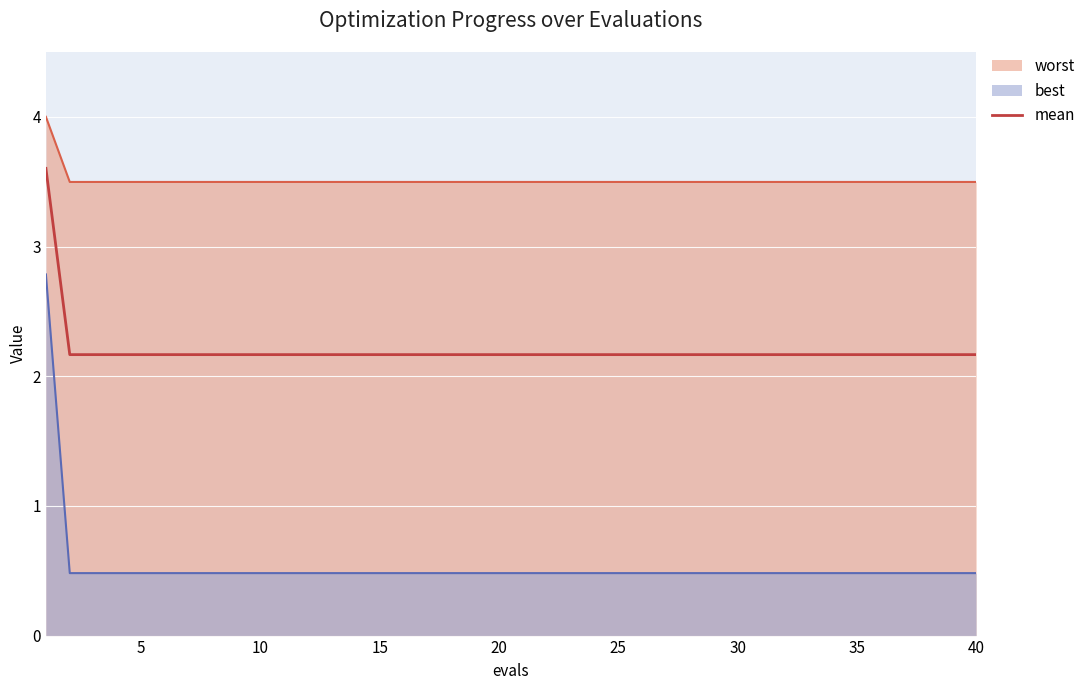

What is the difference between the maximum and second lowest values?

1.4